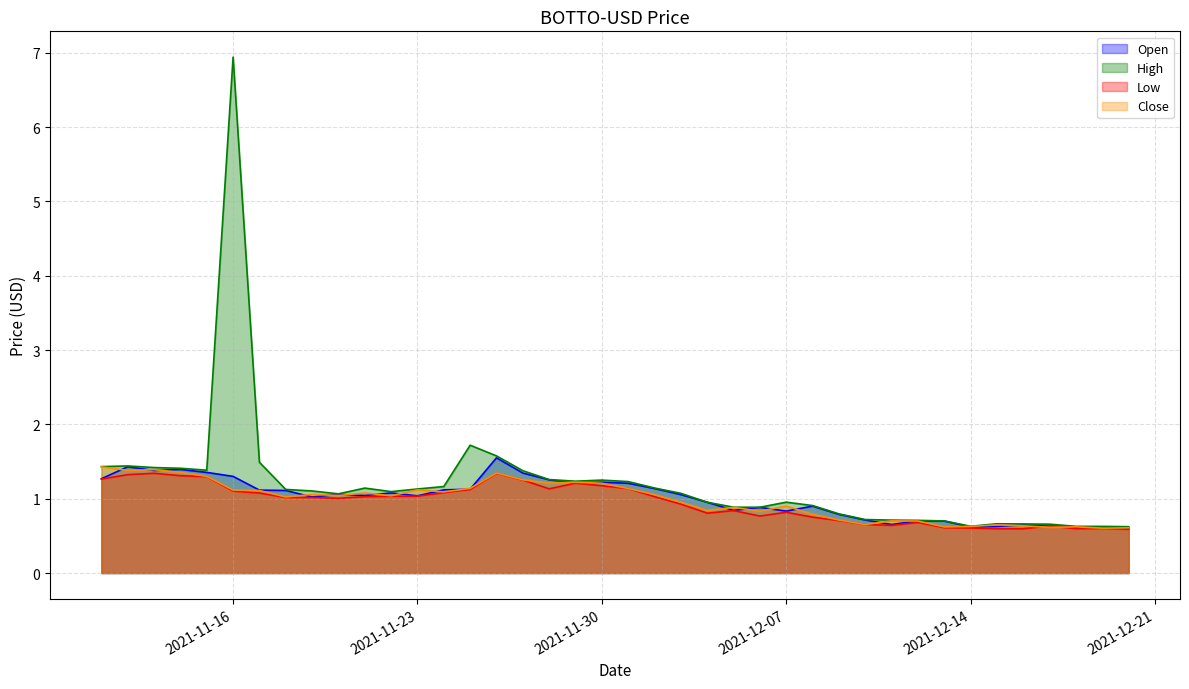

At which category does Low reach its first local valley?

2021-11-18